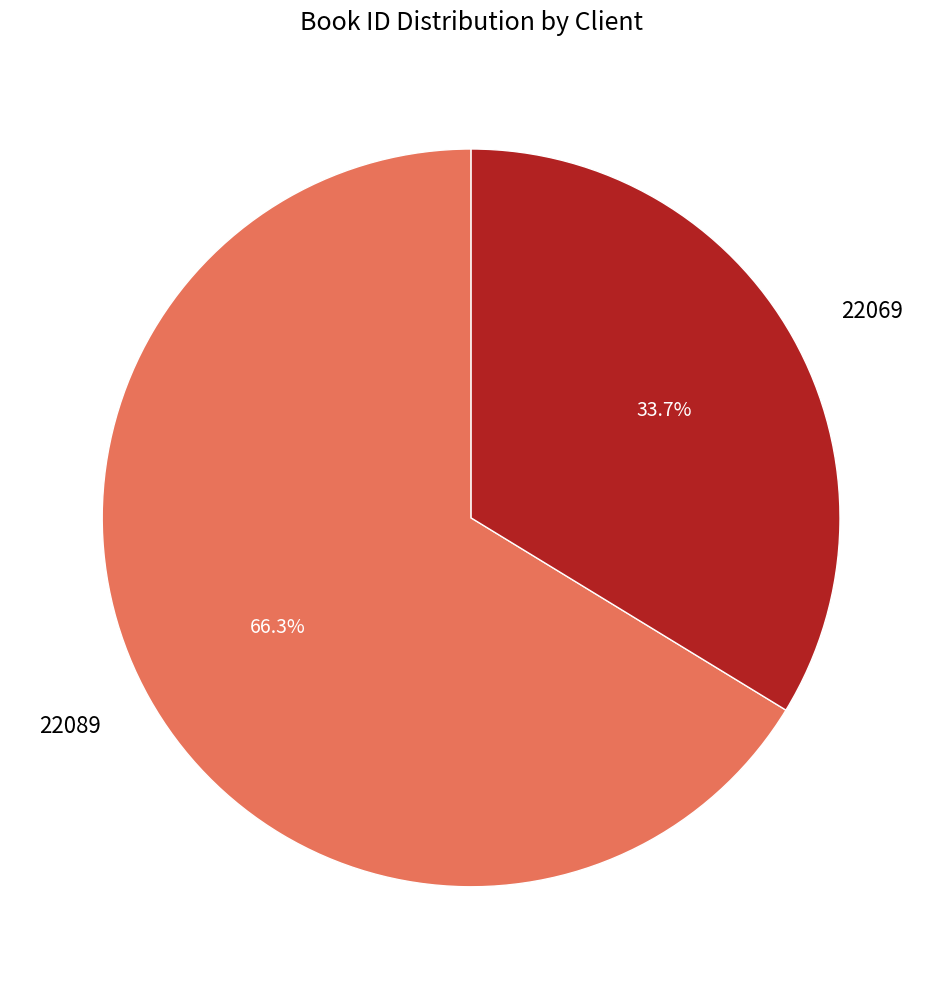

What is the largest slice in the pie chart?

22089